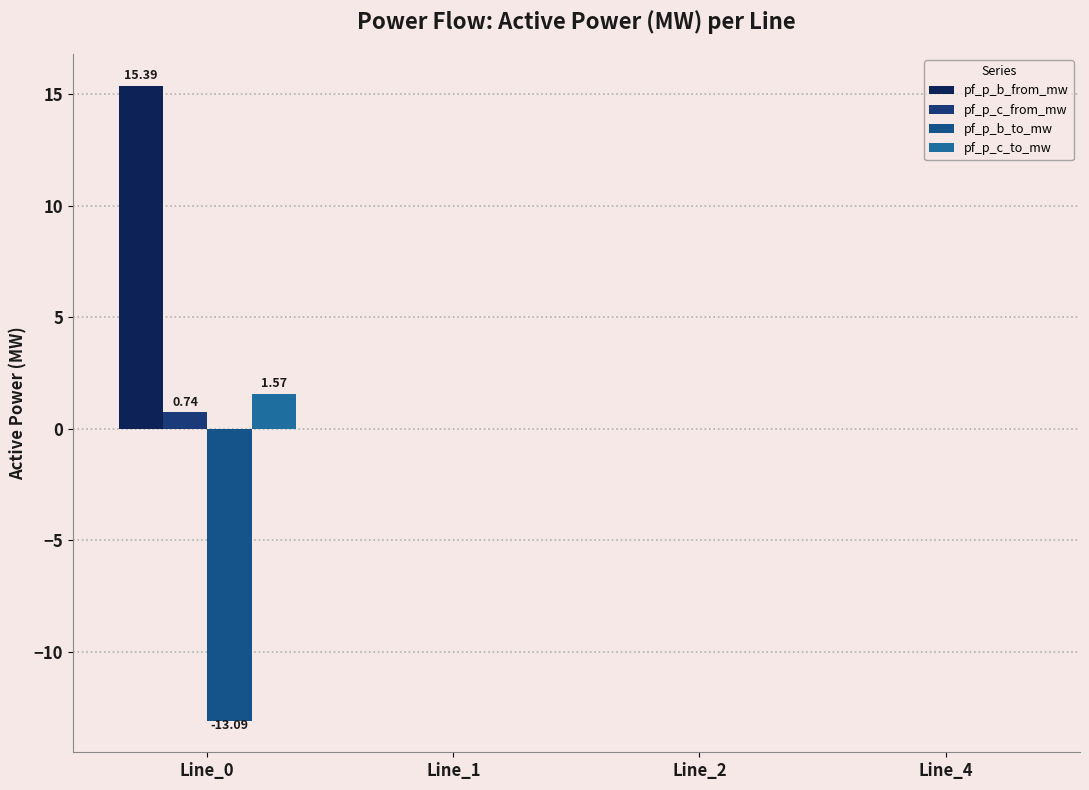

How many data points does each series have?

4